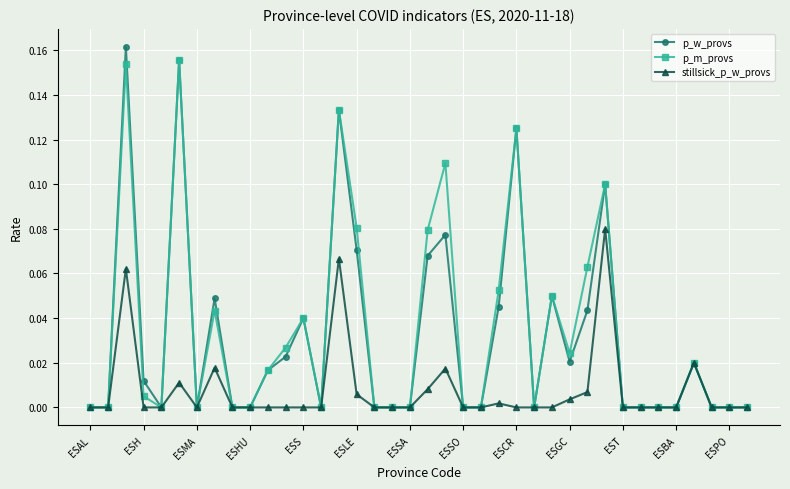

Which series has the widest spread of values?

p_w_provs